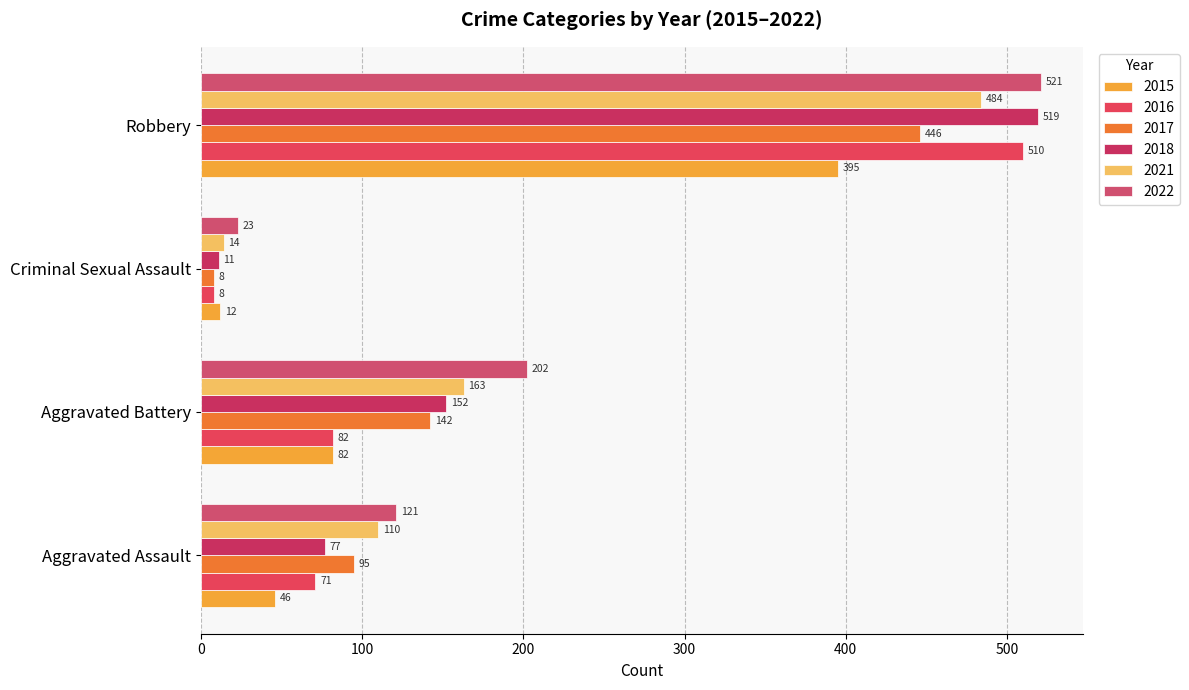

The value of 2015 at Criminal Sexual Assault is 7. True or false?

False